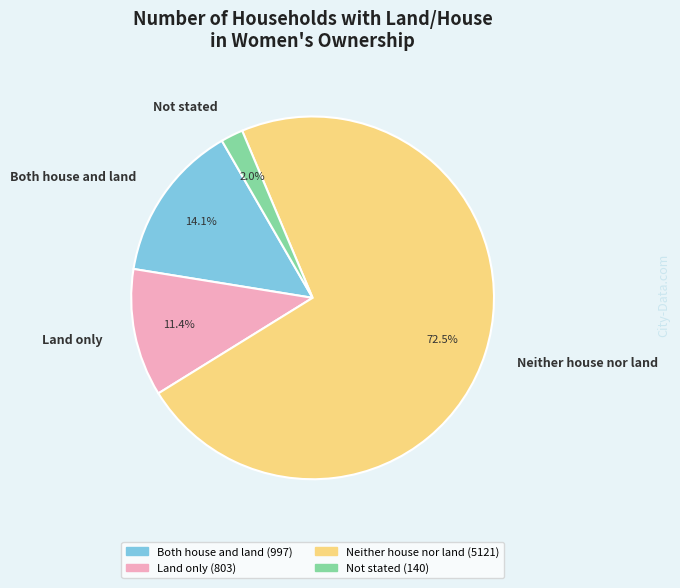

Which category accounts for the majority?

Neither house nor land